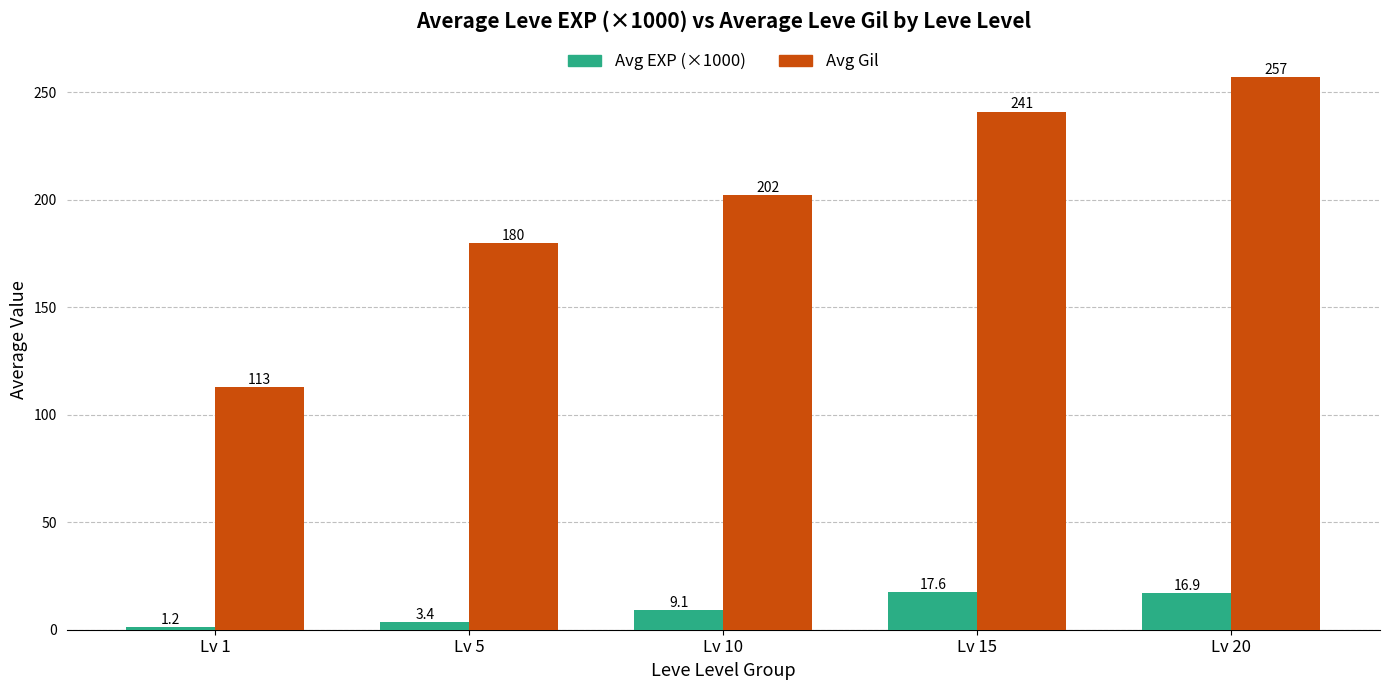

What is the greatest value displayed?

257.0